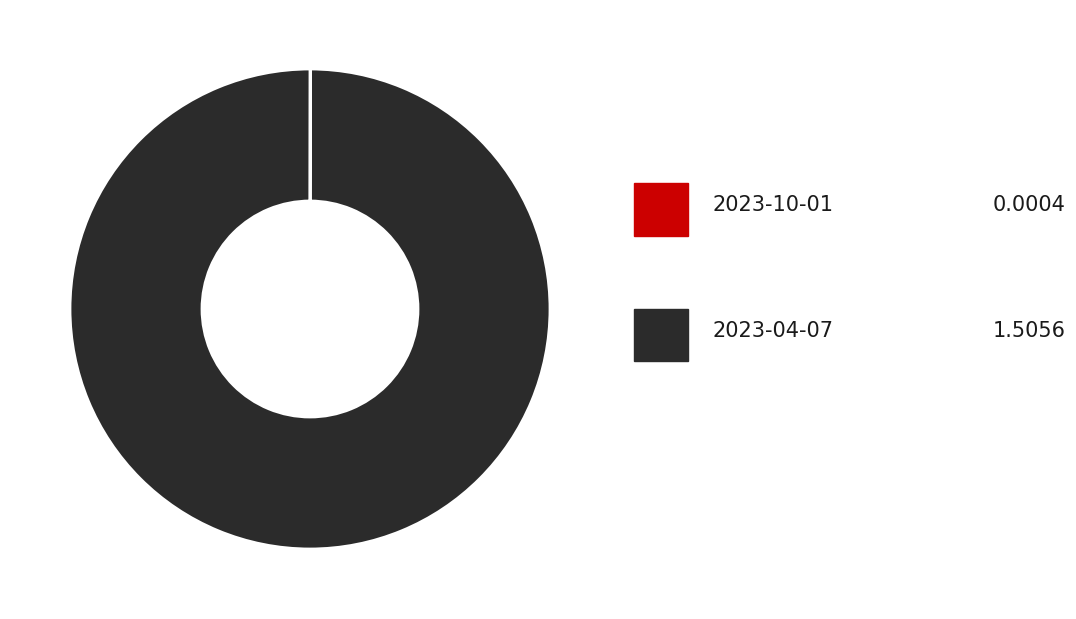

Is there a majority slice in this chart?

Yes